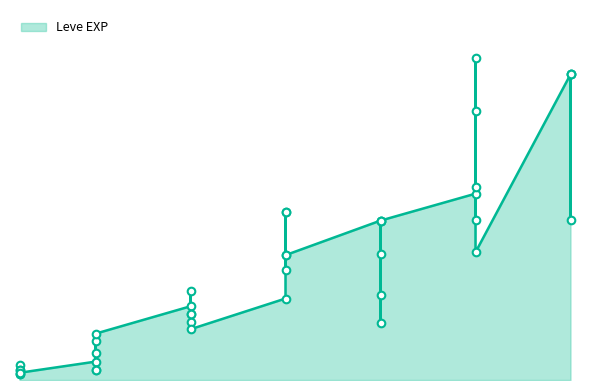

What is the change in value from 25 to 30?

+19760